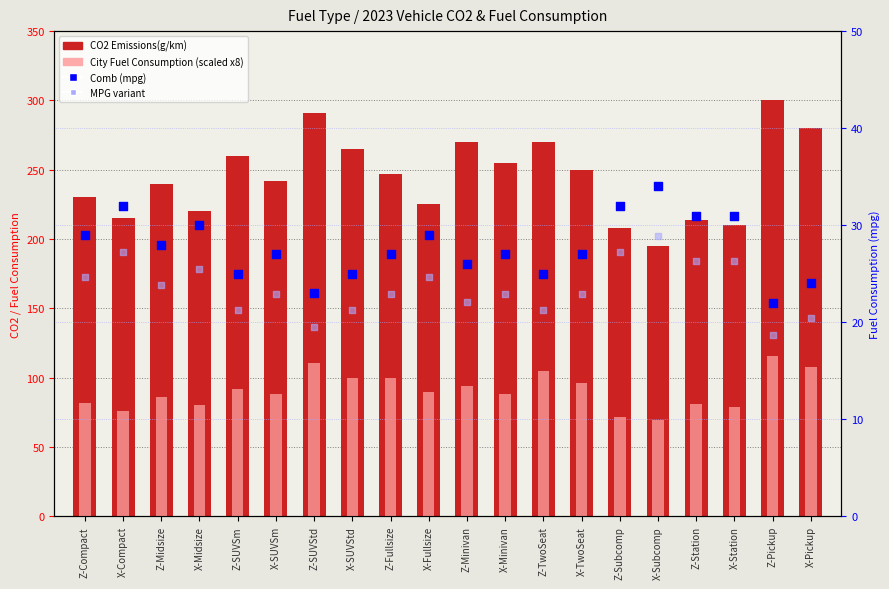

At which category is the sum across all series the highest?

Z-Pickup